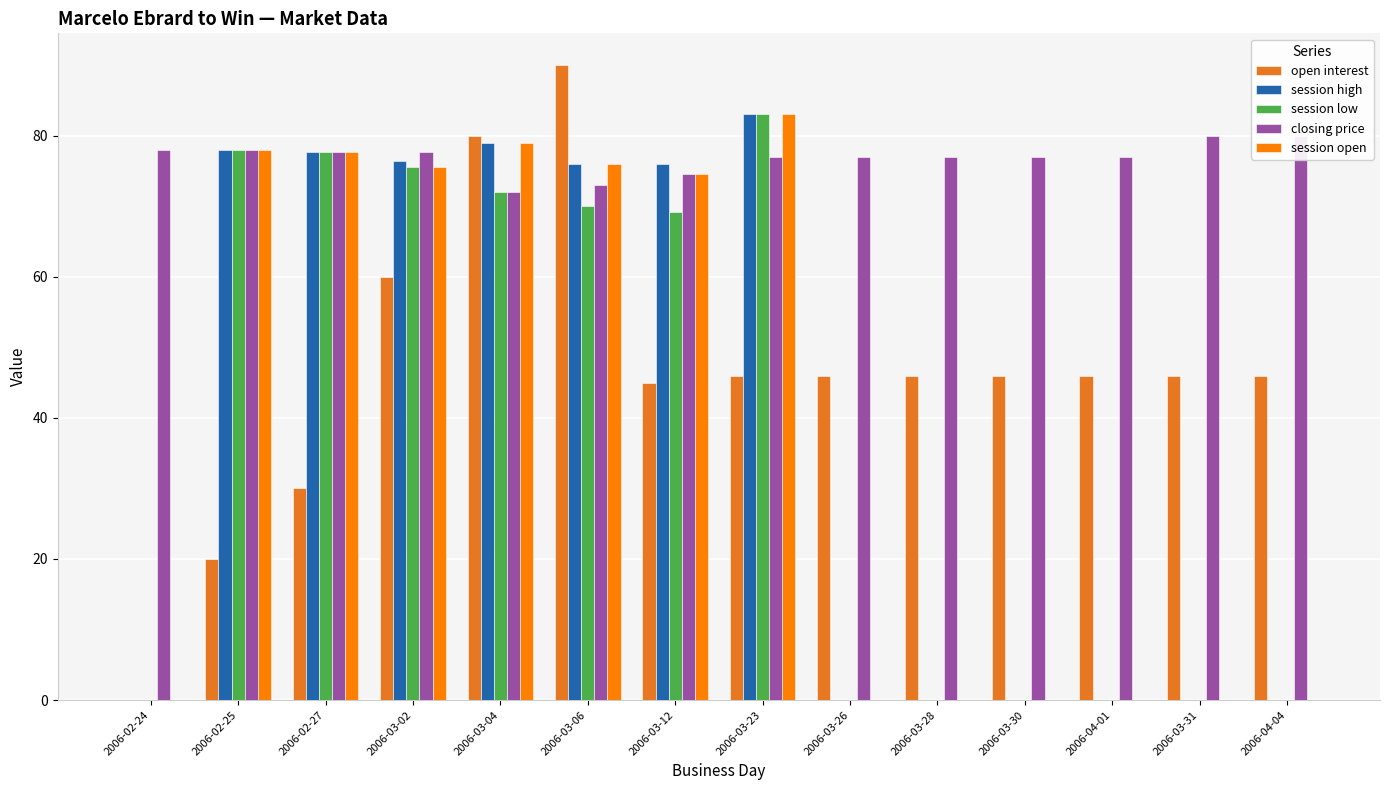

Are the bars horizontal?

No